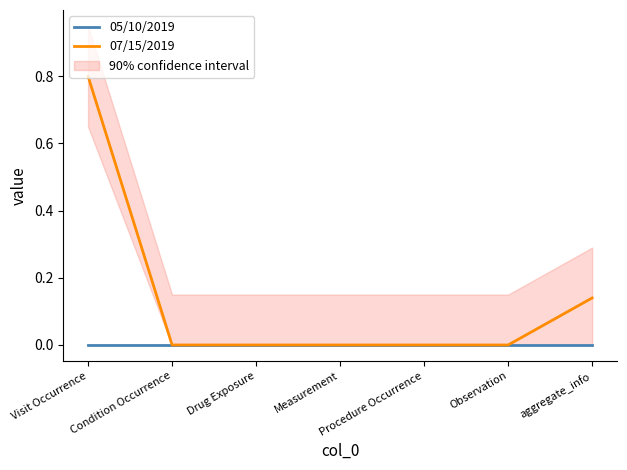

Which series has the largest total across all categories?

07/15/2019